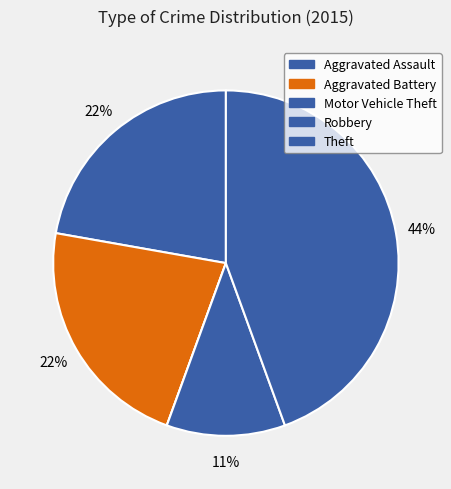

To the nearest percent, what portion does Theft represent?

44%